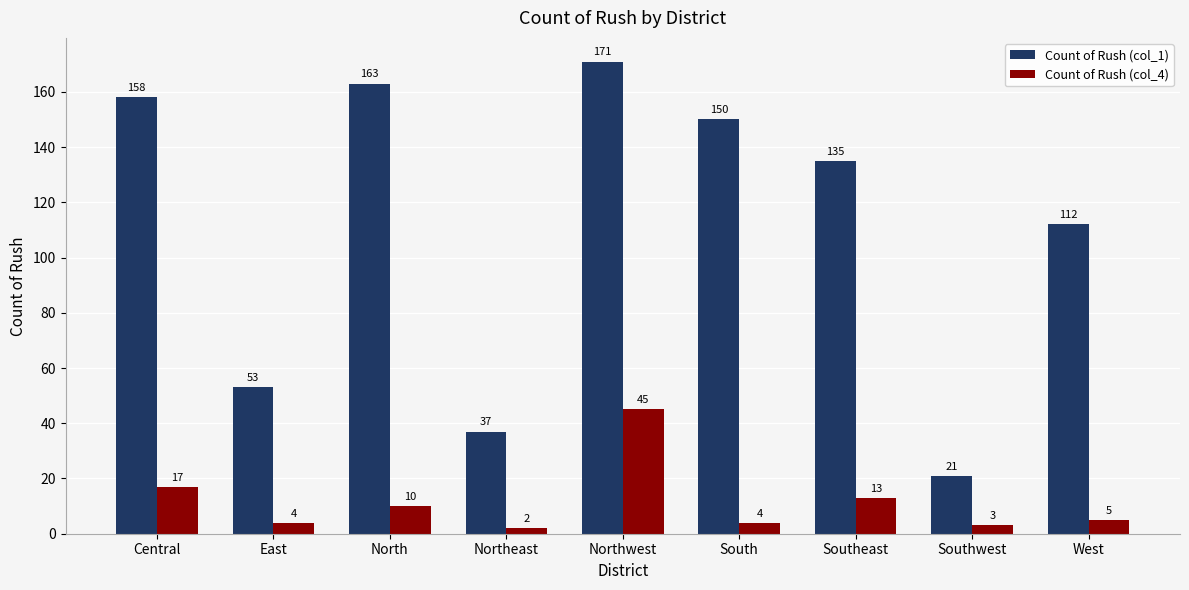

How many bars are there in total?

18